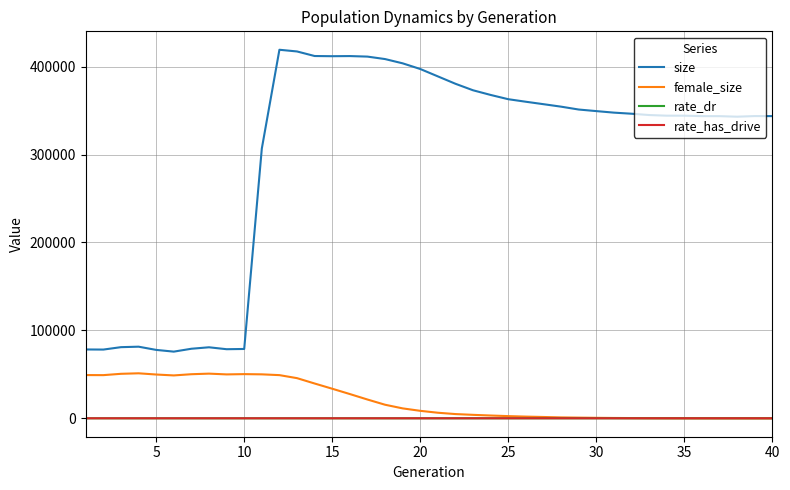

True or false: size and female_size intersect in this chart.

False